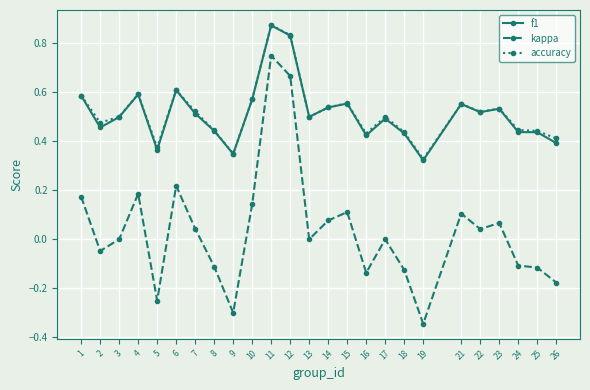

At how many categories does at least one series exceed 0?

25